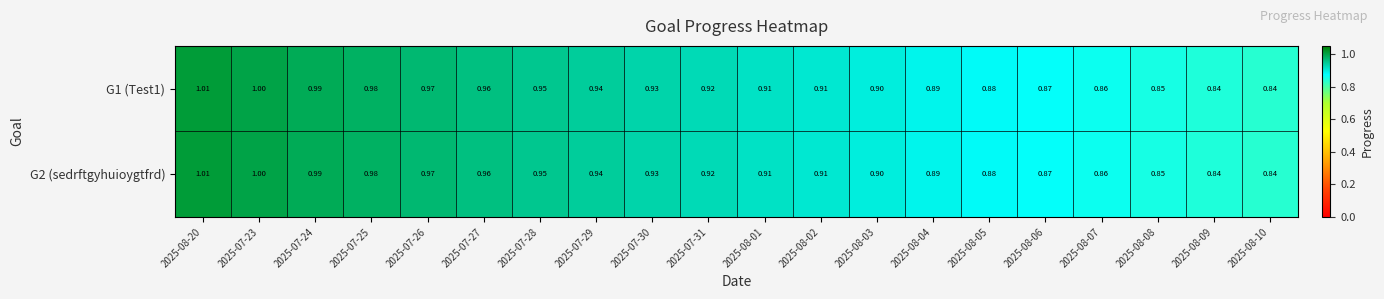

Is the value of G1 (Test1) at 2025-07-23 greater than the value of G2 (sedrftgyhuioygtfrd) at 2025-07-25?

Yes